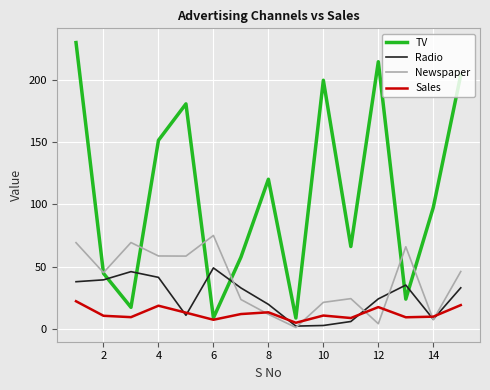

How many categories are shown in the chart?

15